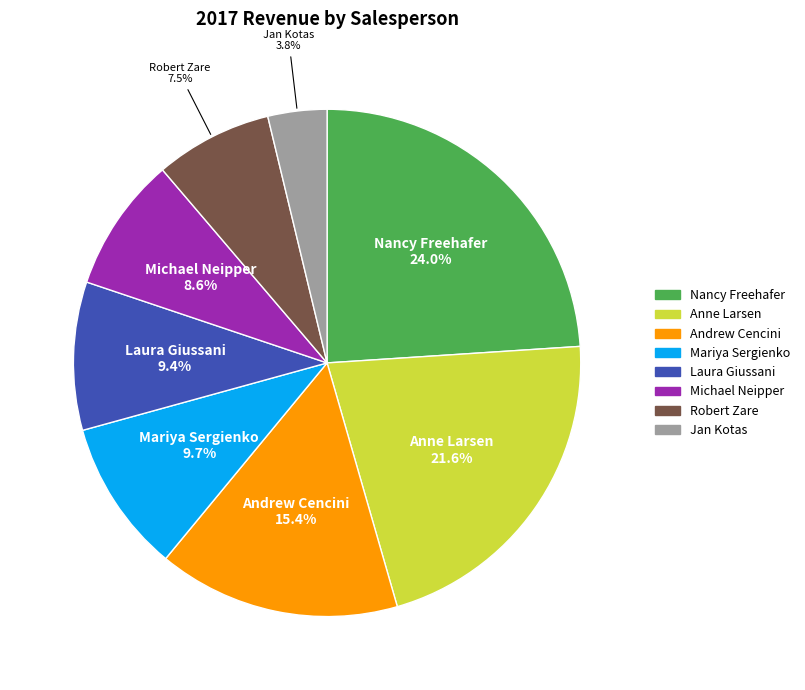

True or false: Andrew Cencini accounts for 15% of the total.

True